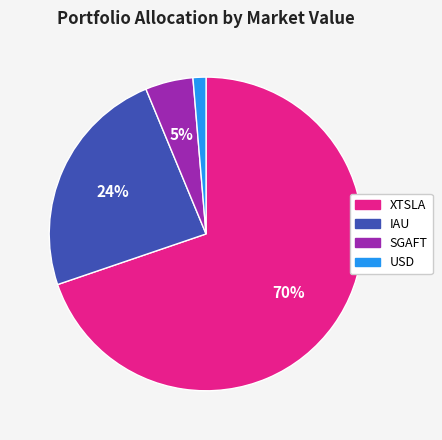

To the nearest percent, what is the difference between the SGAFT and IAU slice percentages?

19%